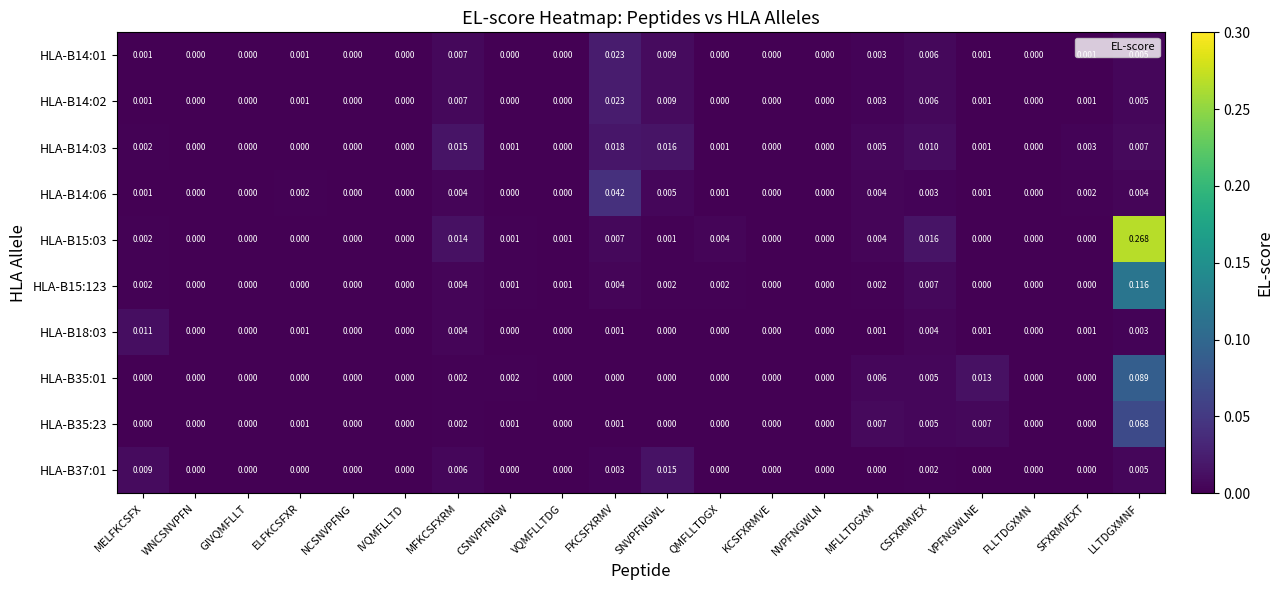

Which category has the highest value in the HLA-B35:01 series?

LLTDGXMNF